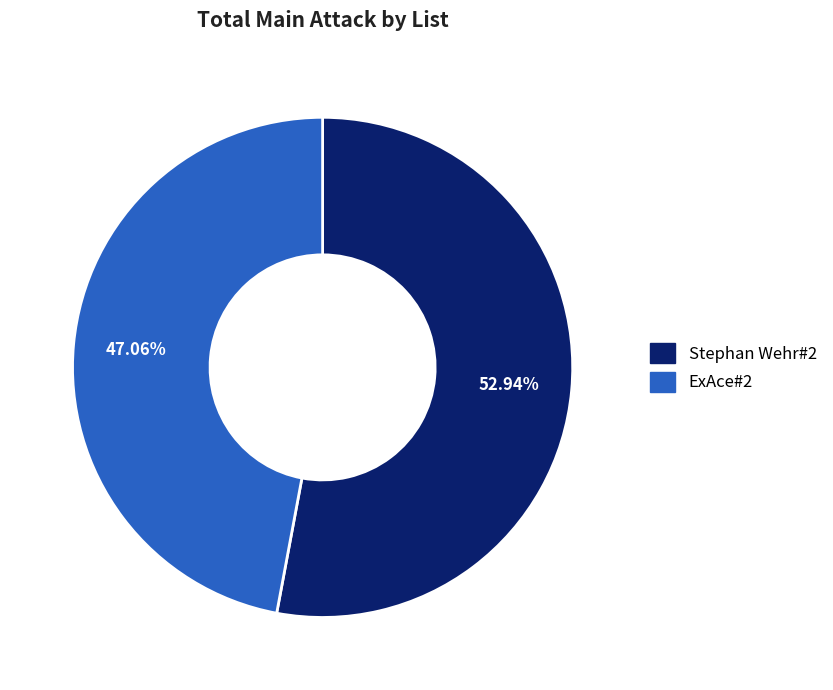

Which slice is the smallest?

ExAce#2